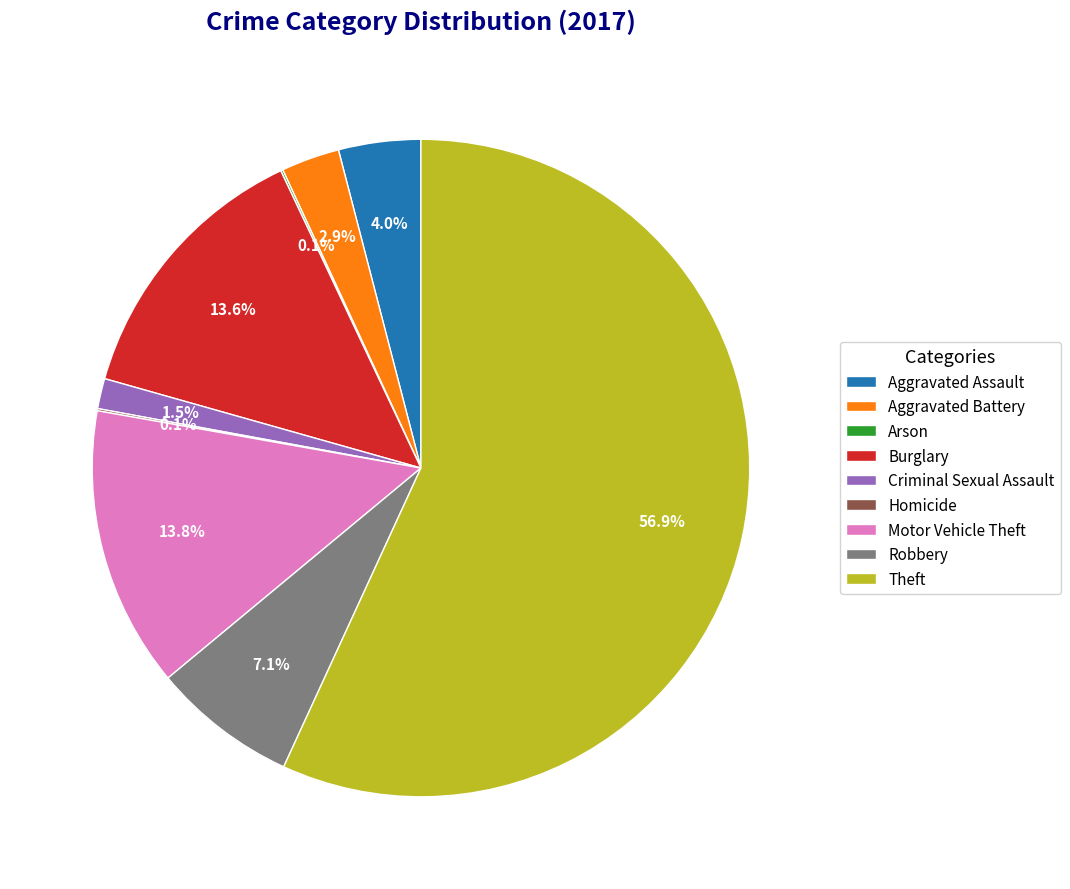

Between Aggravated Battery and Burglary, which is larger?

Burglary